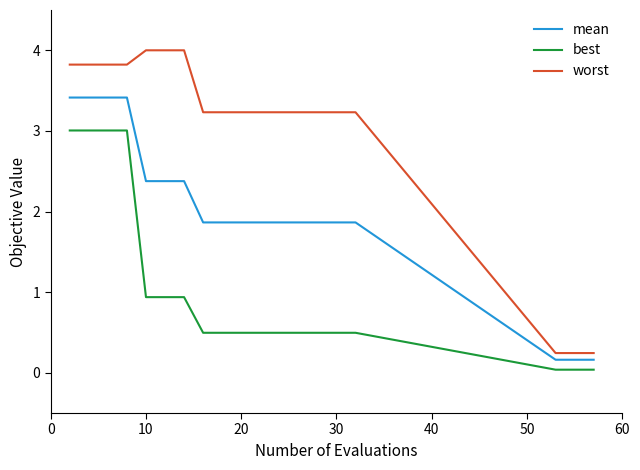

Which series has the largest total across all categories?

worst